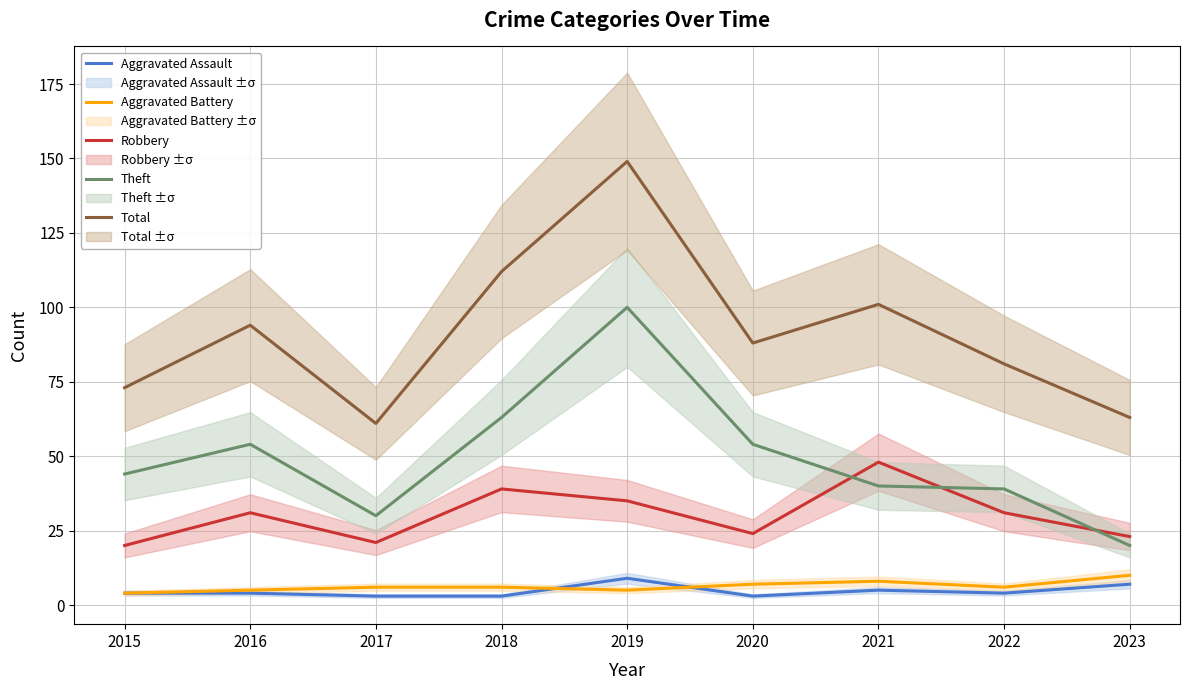

What is the value of the Total point at the 3rd from the left?

61